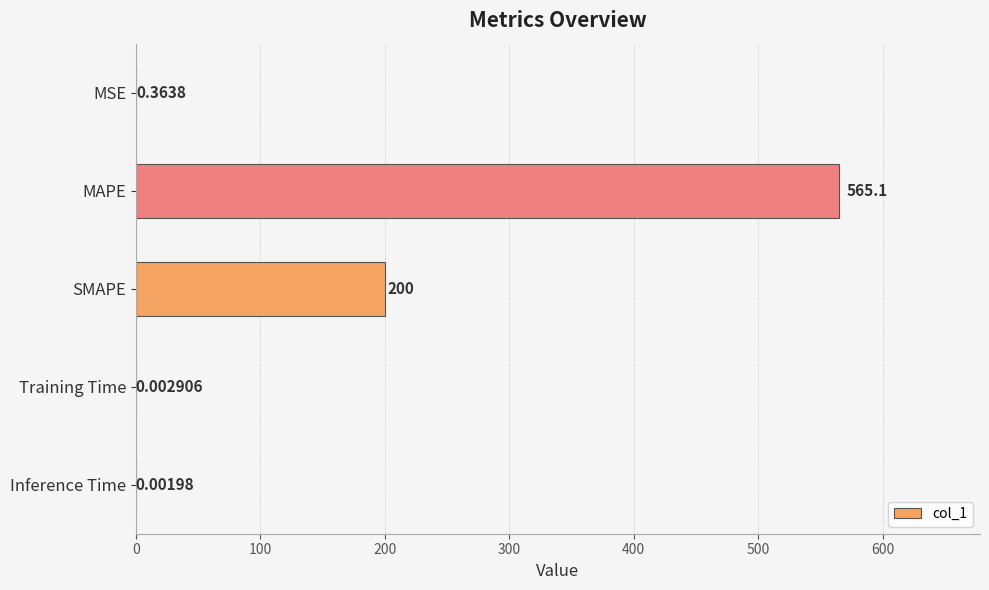

Where is the data nearest to the value 282?

SMAPE